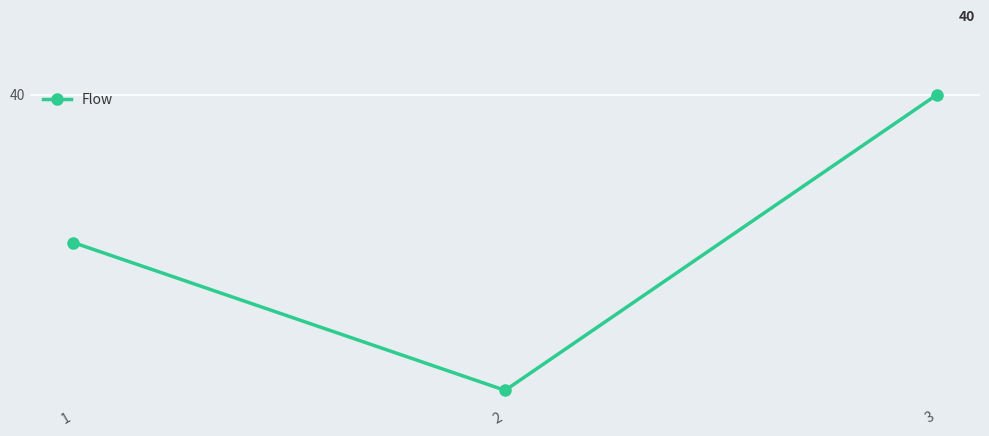

List the labels in order of value, largest first.

3, 1, 2